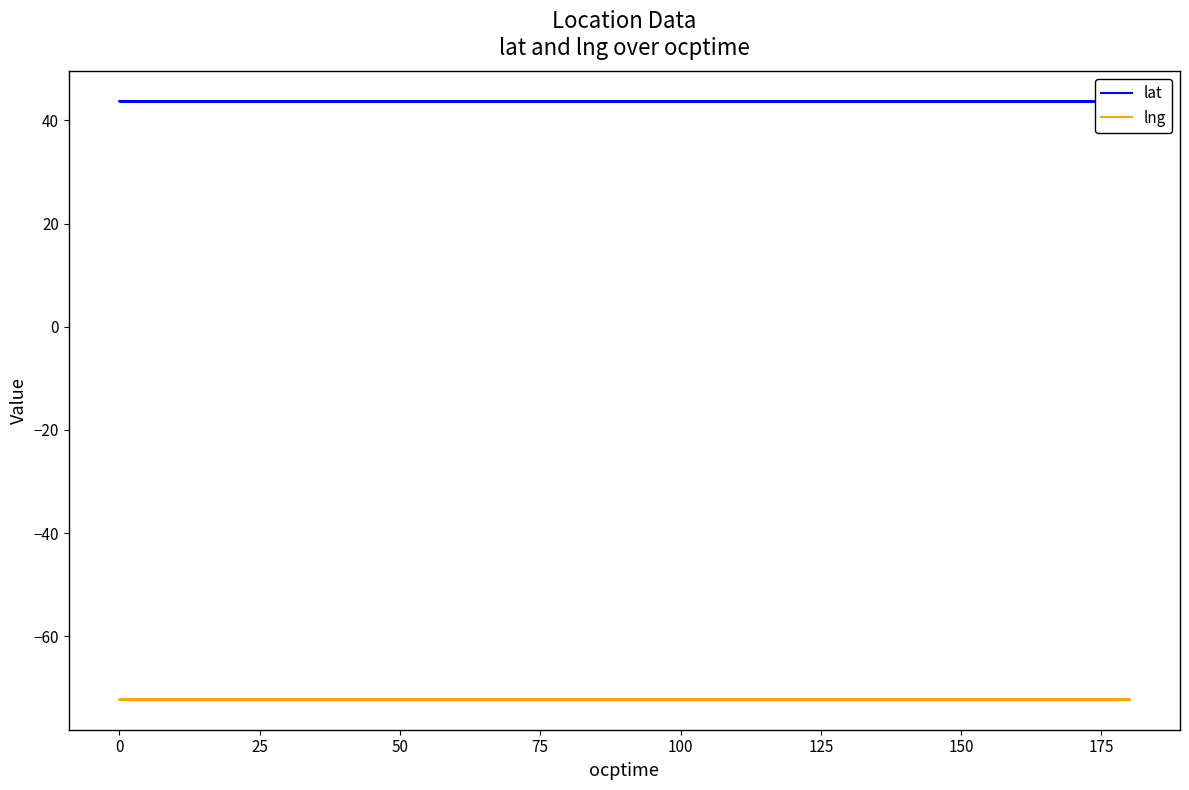

List the series in order of their overall mean, highest first.

lat, lng